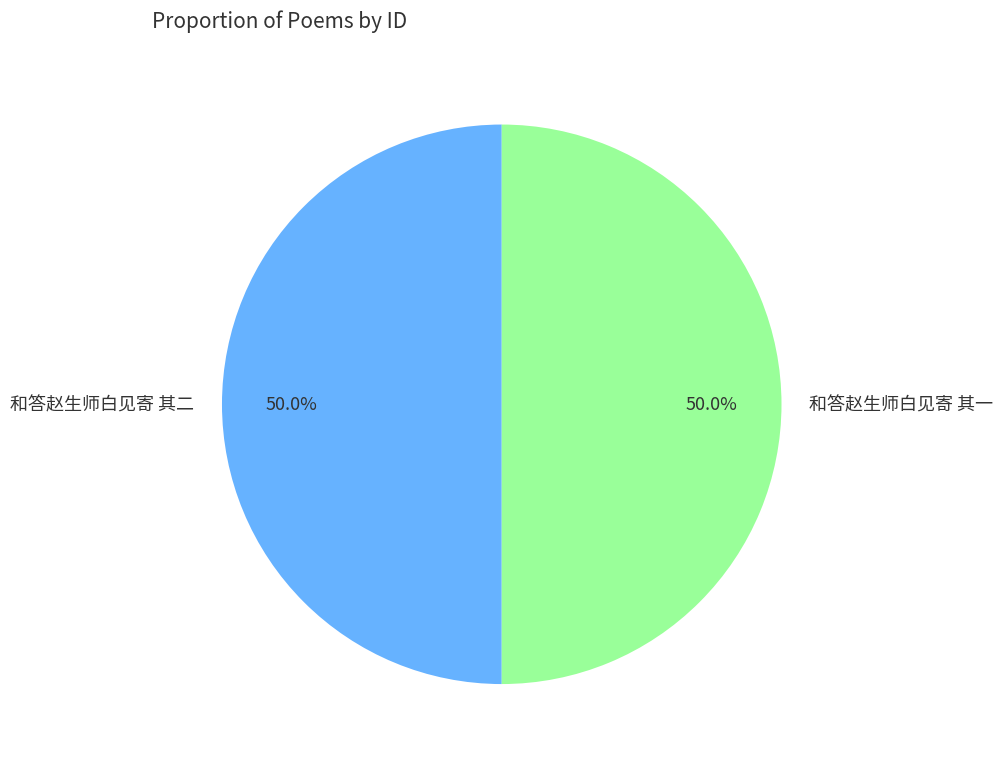

To the nearest percent, what portion does 和答赵生师白见寄 其一 represent?

50%